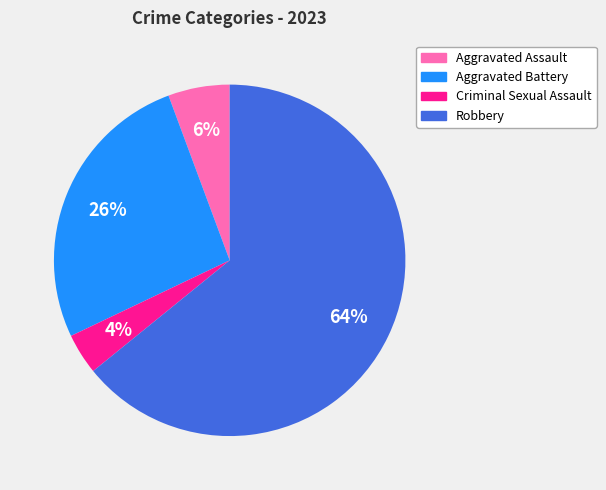

The Aggravated Assault slice represents 6% of the pie. True or false?

True